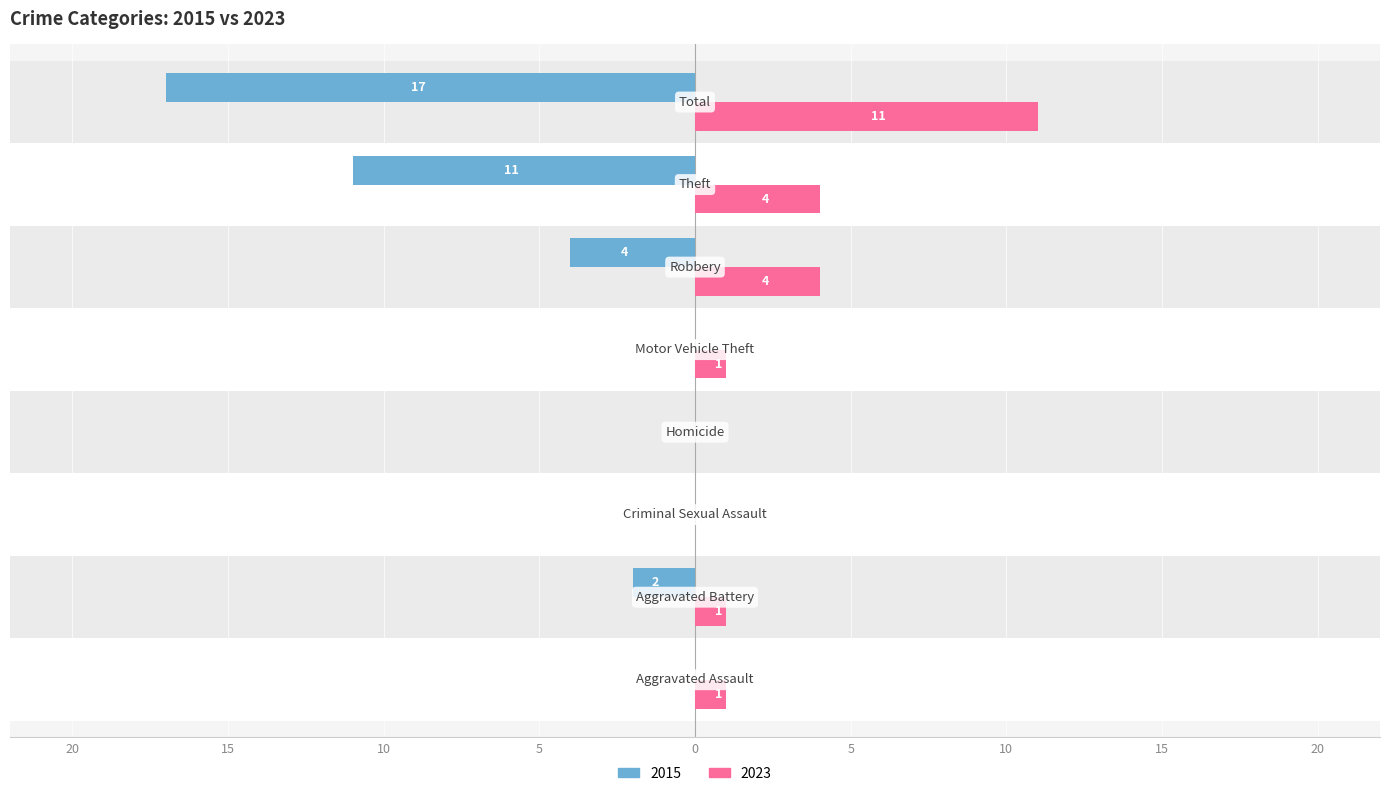

What are all the series names shown in the legend?

2015, 2023